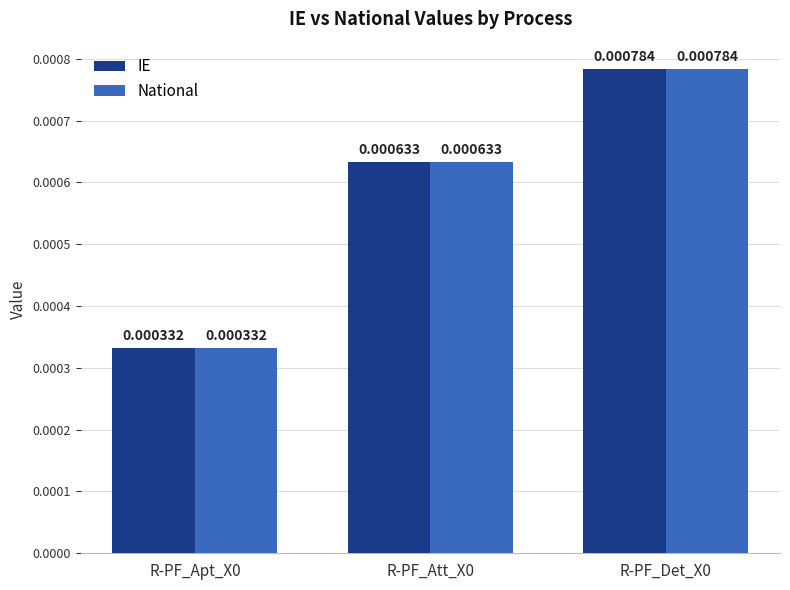

At how many categories does at least one series exceed 0?

3